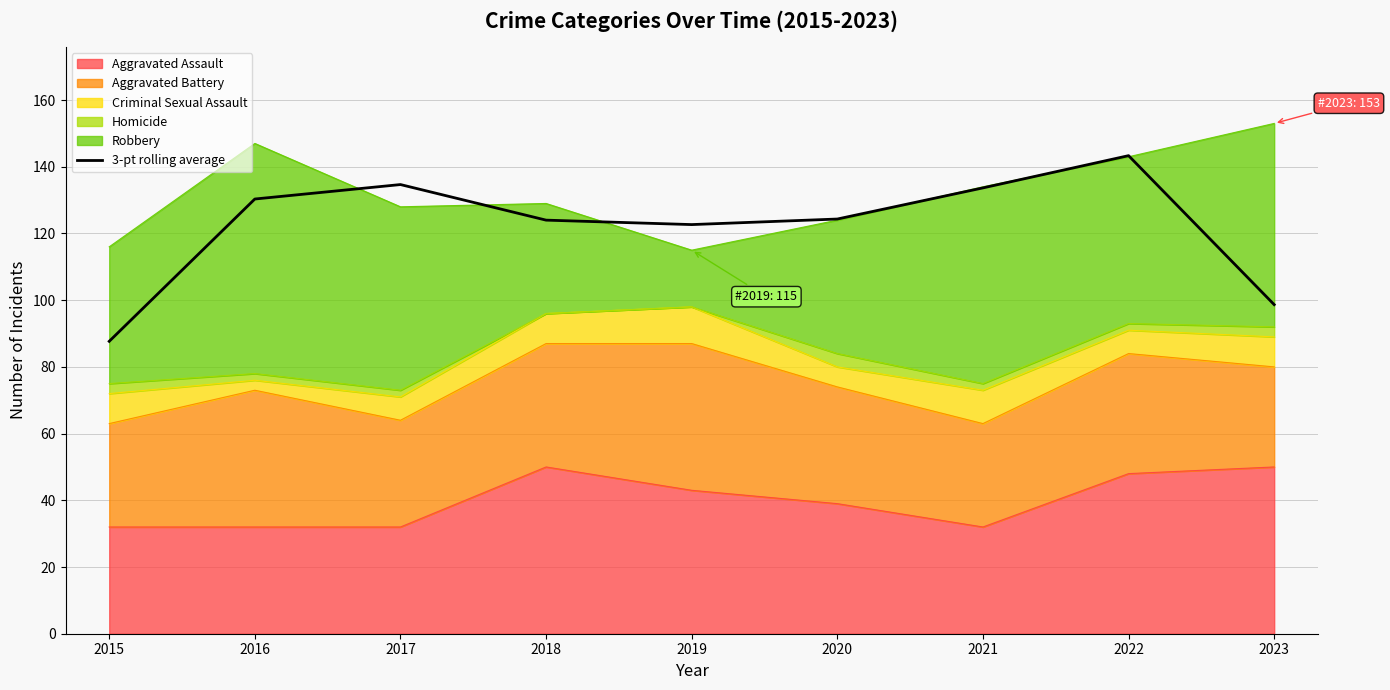

How many values exceed 124?

5